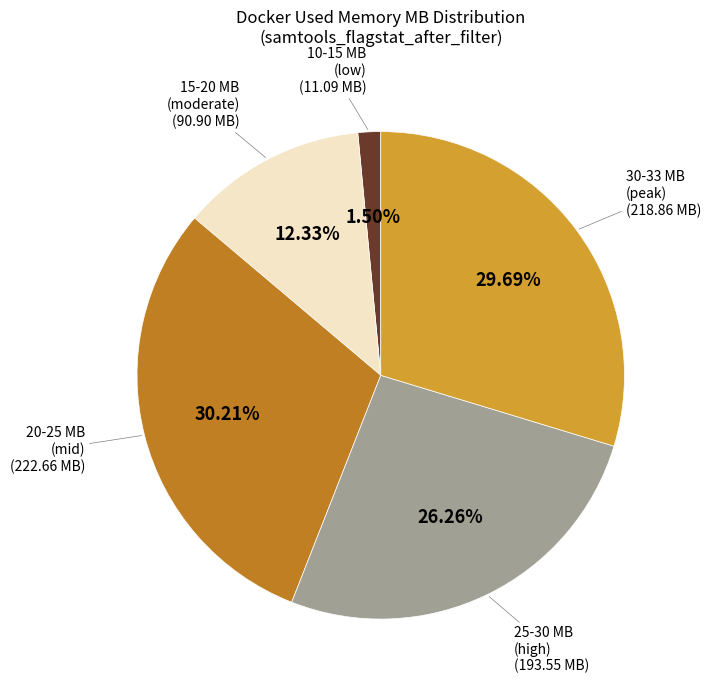

Count the number of slices in the pie.

5